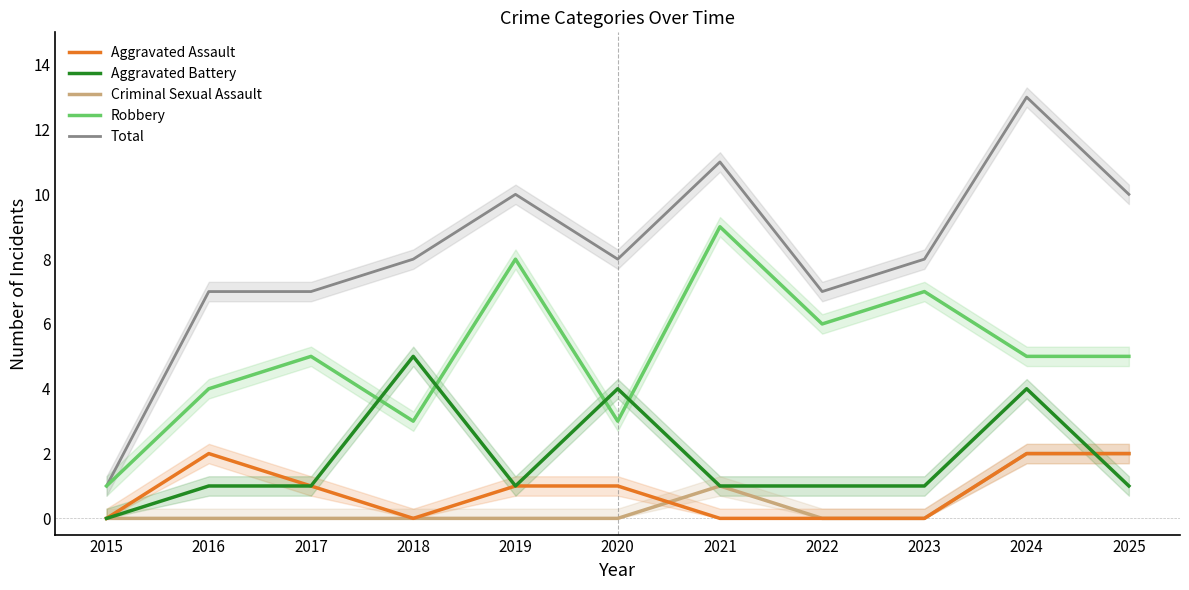

At how many categories does at least one series exceed 3?

10